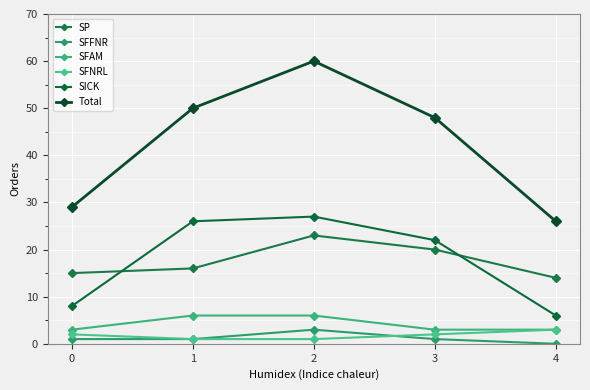

The SFAM series shows 5 at 0. True or false?

False